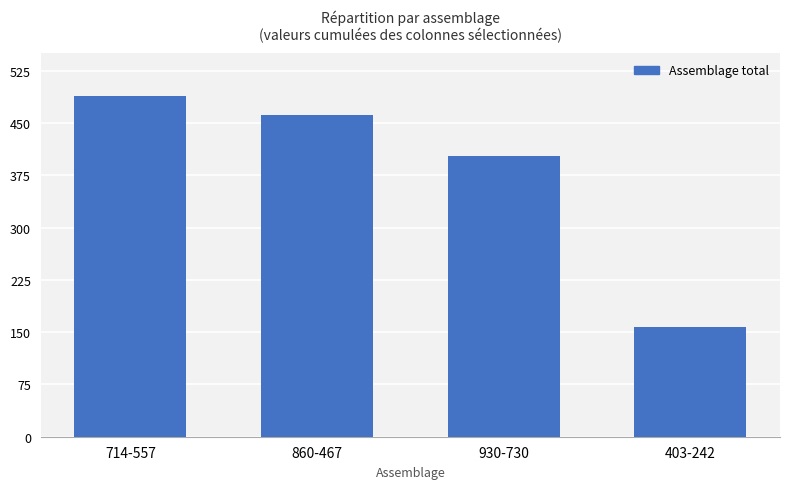

Which category has the highest value across all series?

714-557